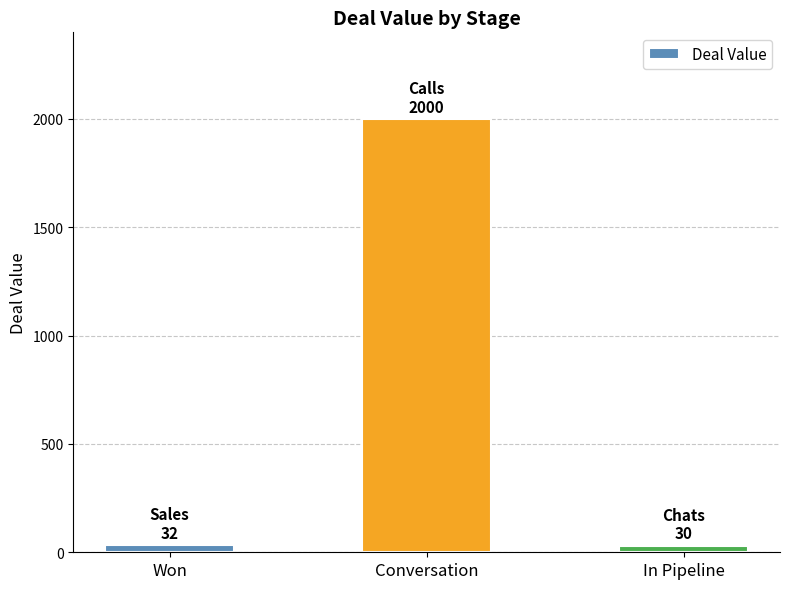

What value does the data have at Conversation?

2000